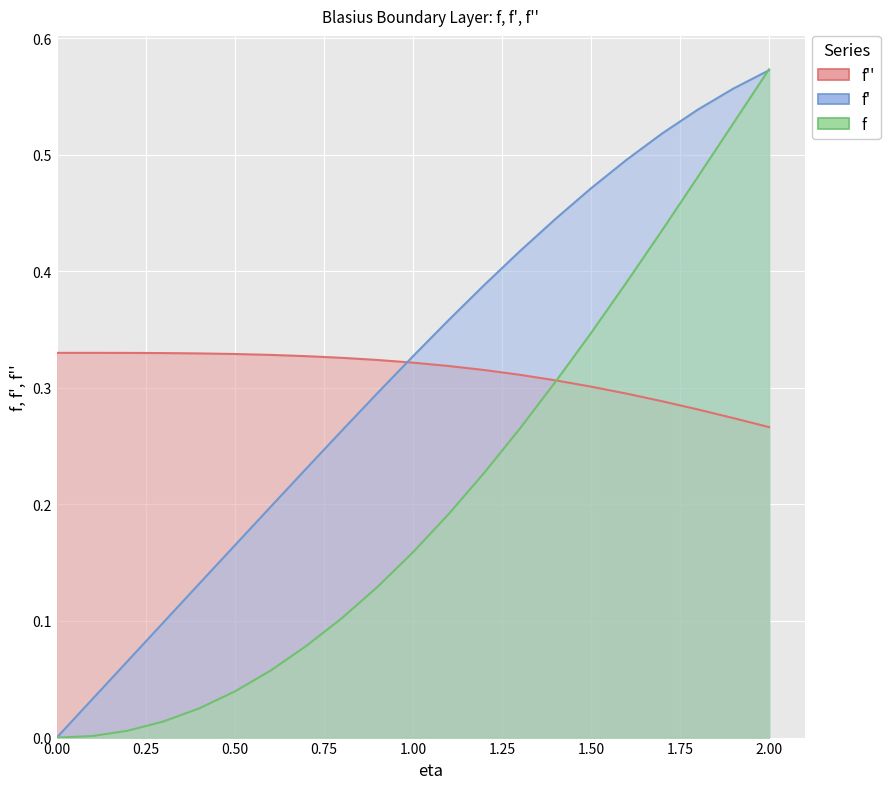

True or false: f'' has more than 0 points higher than both neighbors.

False